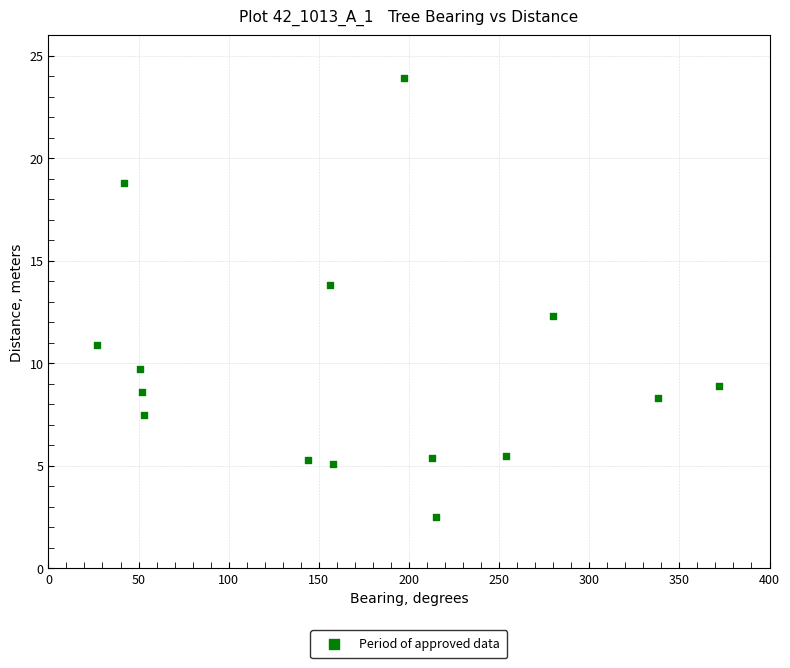

What is the range of X values (max minus min)?

345.0